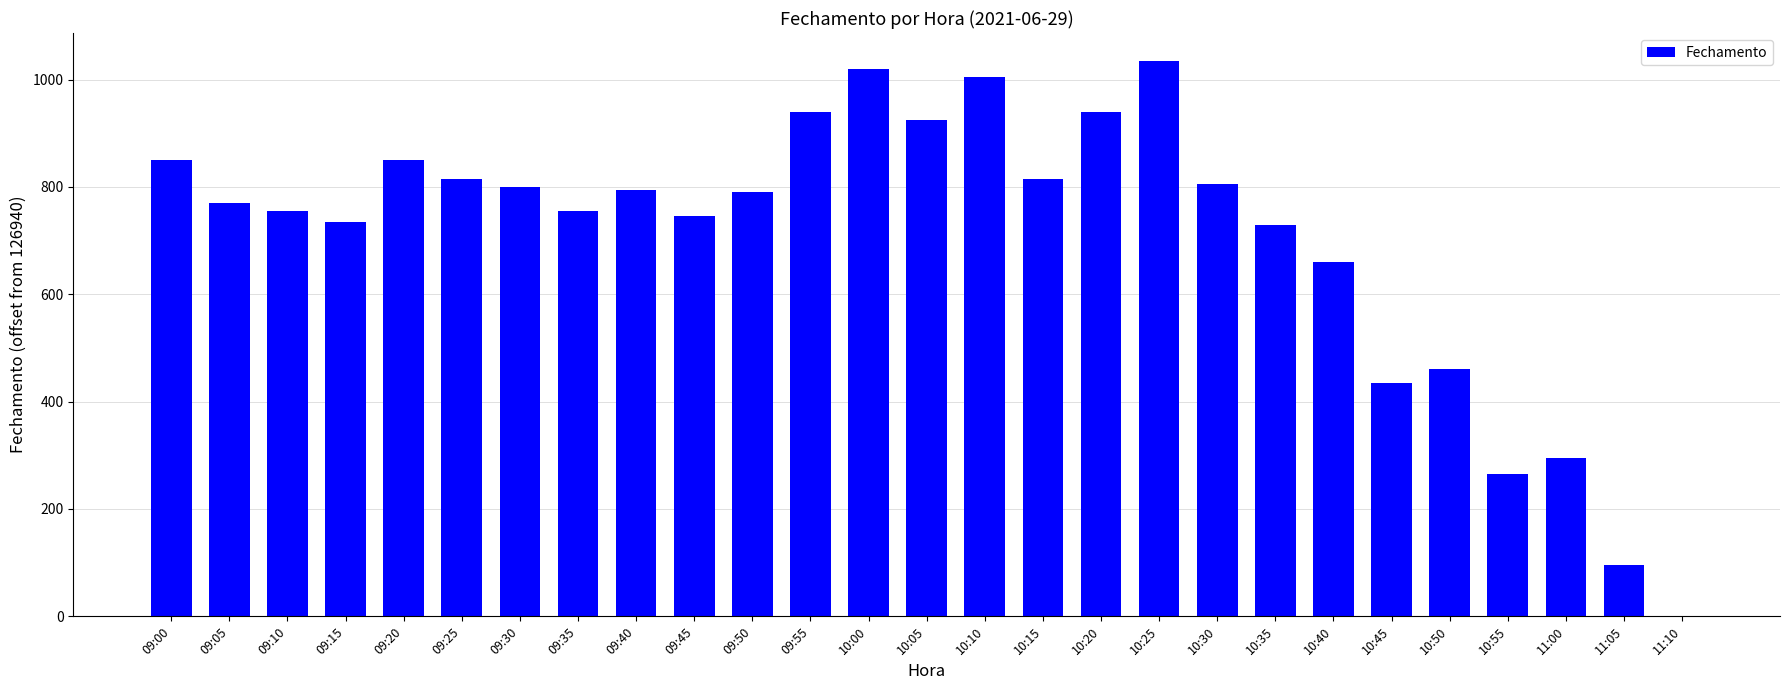

What is the greatest value displayed?

1035